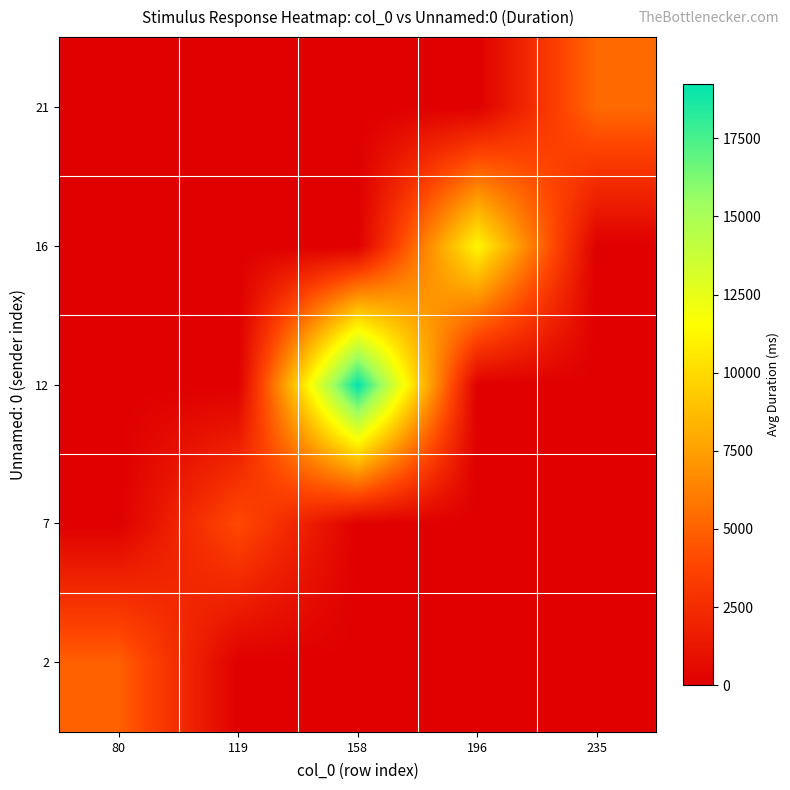

Reading left to right, what are all the values shown in this chart?

2: 80=4933.8	119=0.0	158=0.0	196=0.0	235=0.0
7: 80=0.0	119=4044.4	158=0.0	196=0.0	235=0.0
12: 80=0.0	119=0.0	158=19240.8	196=0.0	235=0.0
16: 80=0.0	119=0.0	158=0.0	196=11221.2	235=0.0
21: 80=0.0	119=0.0	158=0.0	196=0.0	235=5332.4